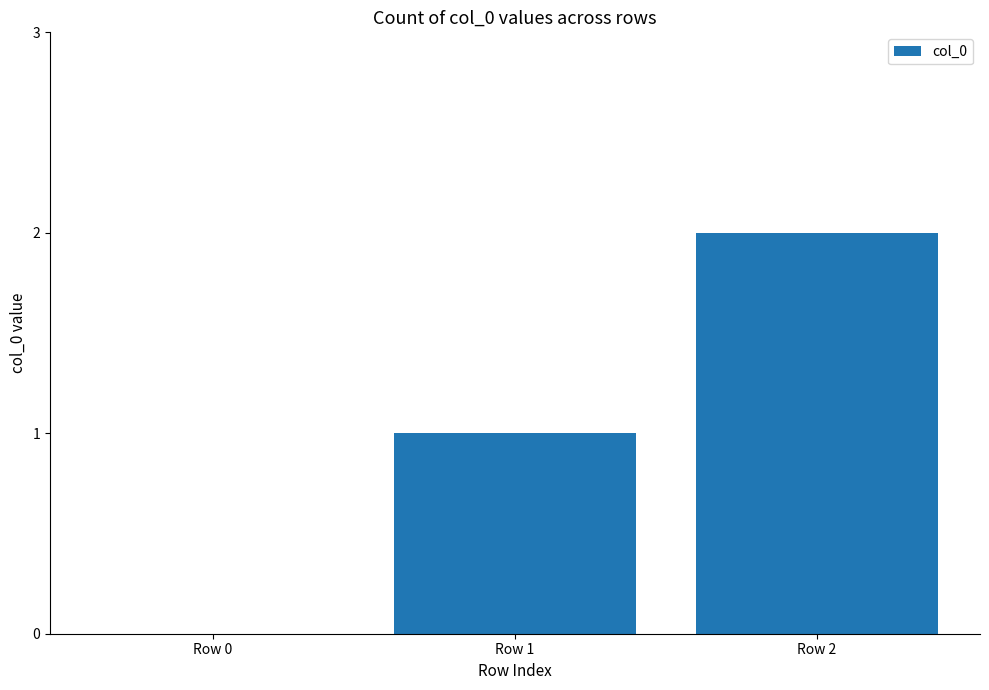

What is the sum of all values?

3